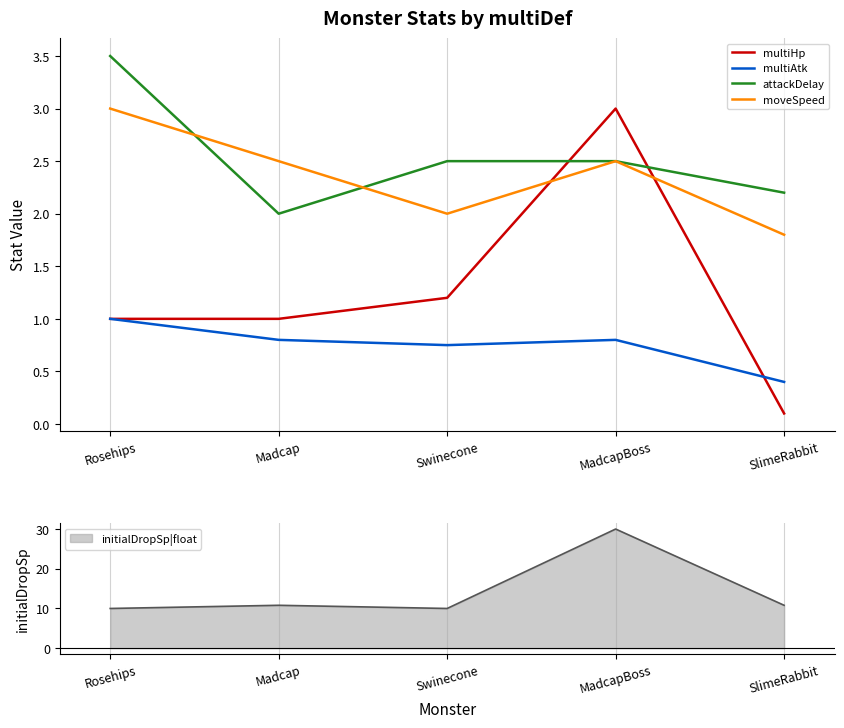

What are all the series names shown in the legend?

multiHp, multiAtk, attackDelay, moveSpeed